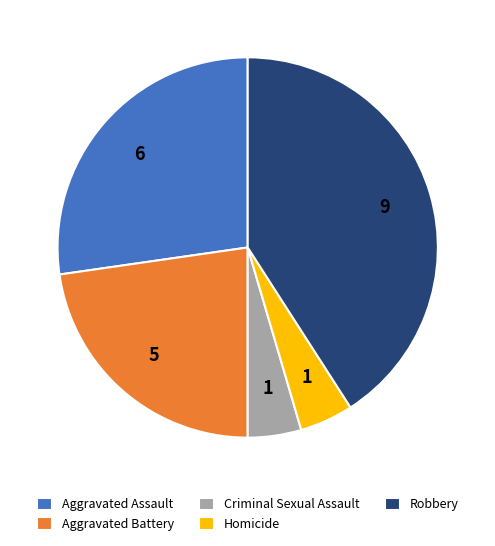

Is Aggravated Assault the majority of the pie?

No